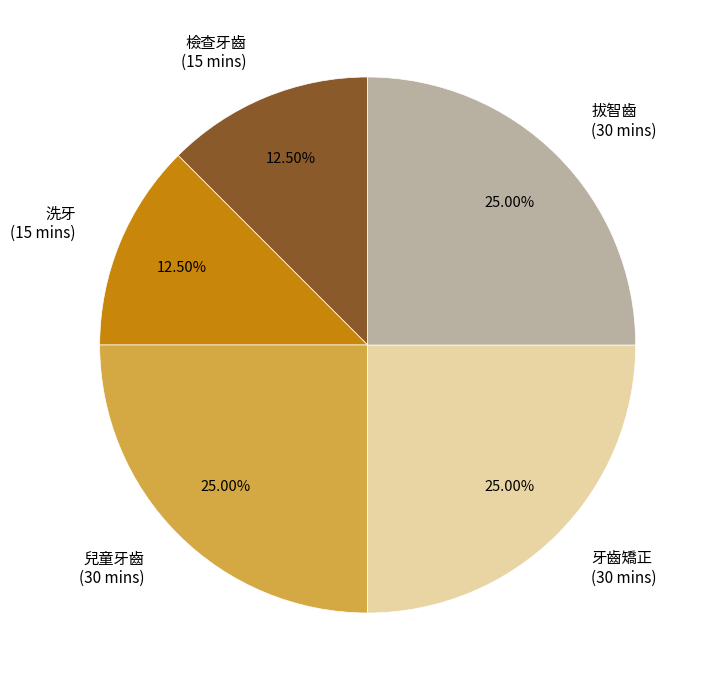

How many segments does this pie chart have?

5